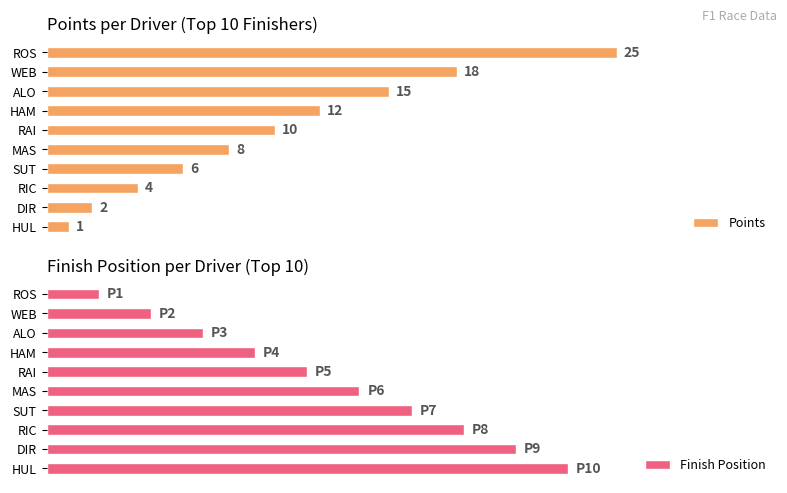

How many values in the Points series exceed 10?

4